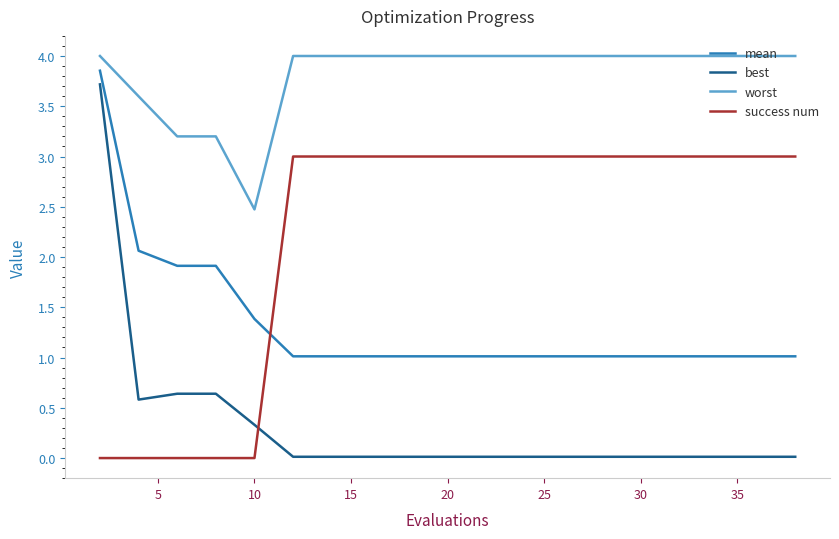

What is the difference between the maximum and minimum values in the success num series?

3.0